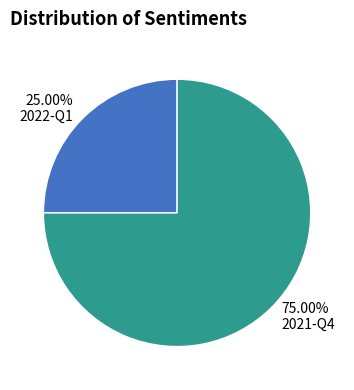

To the nearest percent, what percentage of the pie is 2022-Q1?

25%